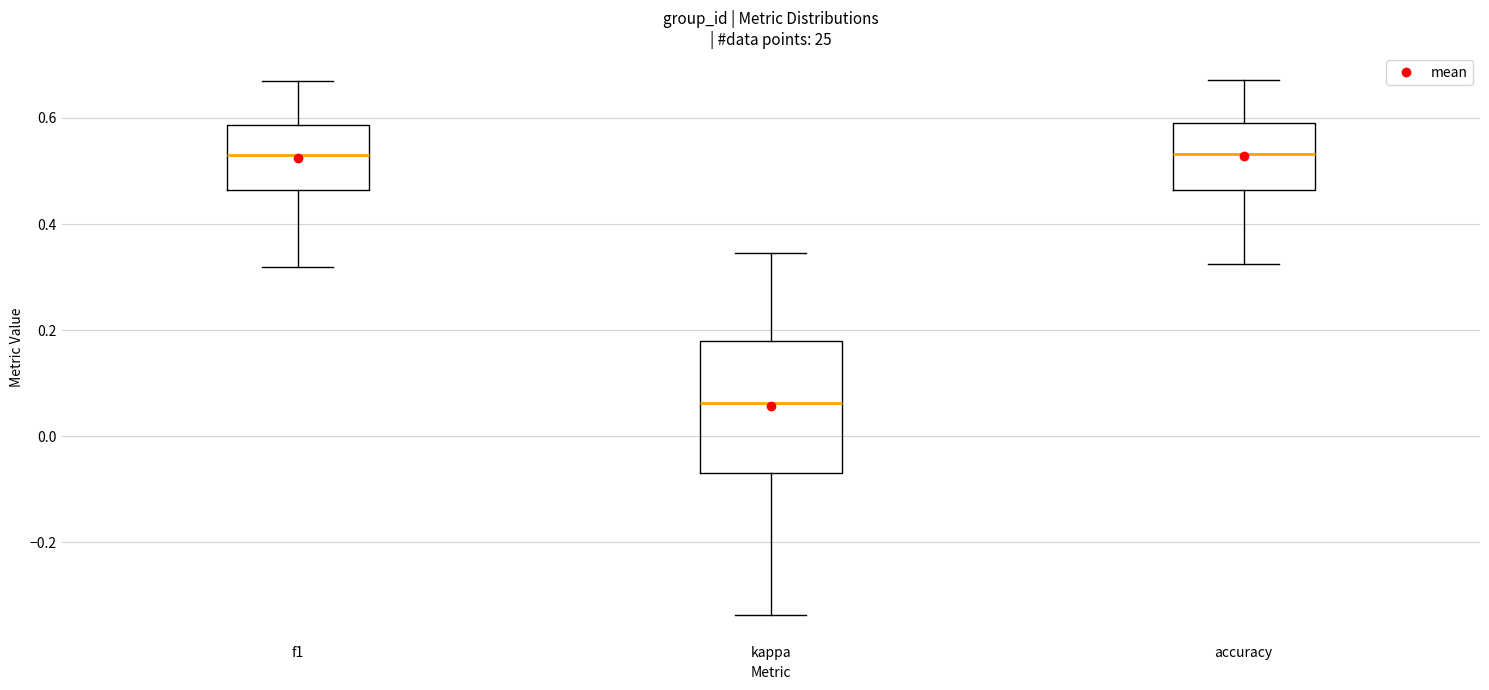

Reading left to right, read every box against the y-axis: the position of its median line, the range the box covers, and the ends of its whiskers. The values are not printed on the chart, so give them approximately, as read against the axis.

f1: median 0.54, box 0.46 to 0.58, whiskers 0.32 to 0.66
kappa: median 0.06, box -0.08 to 0.18, whiskers -0.34 to 0.34
accuracy: median 0.54, box 0.46 to 0.60, whiskers 0.32 to 0.68